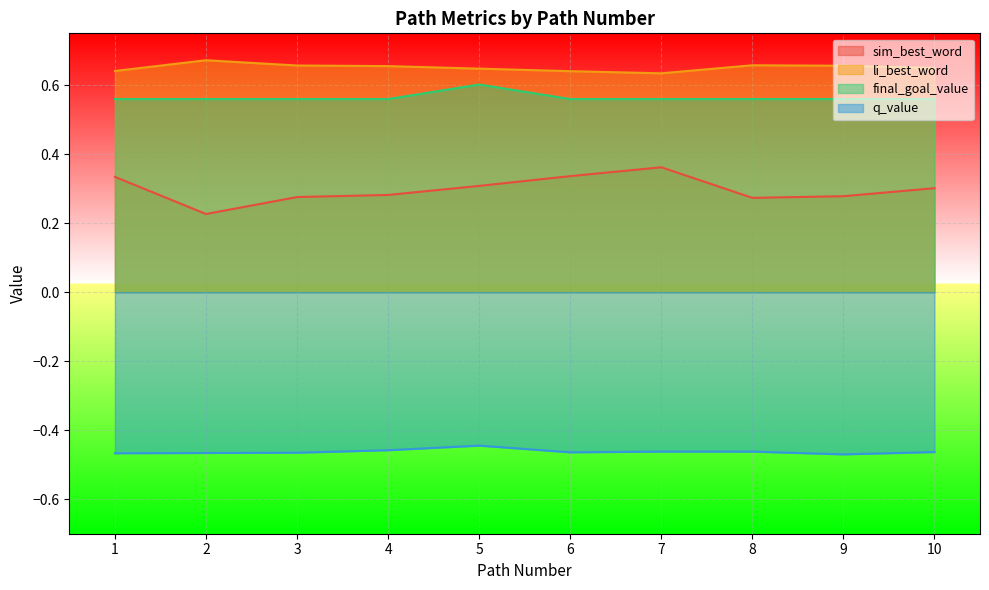

Does the chart display data point markers on the line(s)?

No